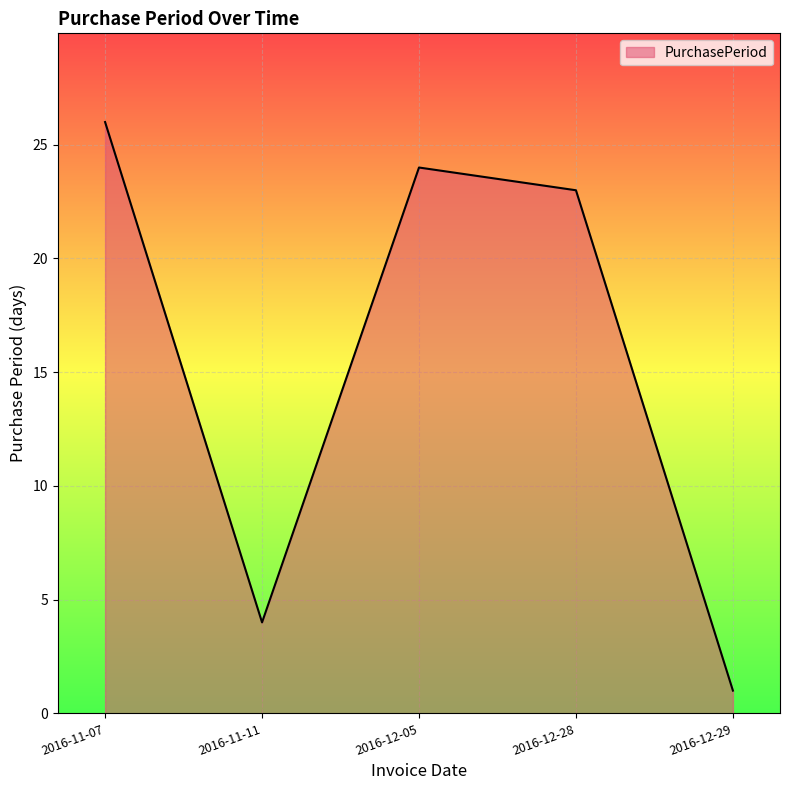

What is the change in value from 2016-12-05 to 2016-12-28?

-1